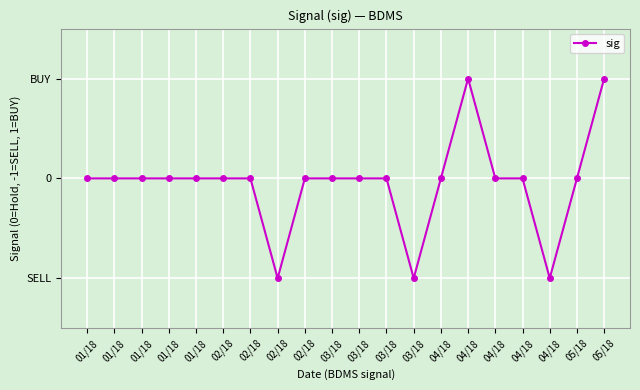

The chart shows a value of 0 at 02/18. True or false?

True